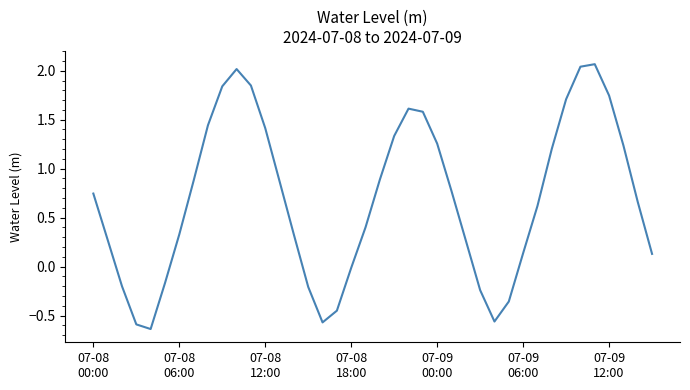

What is the difference between the maximum and minimum values?

2.7